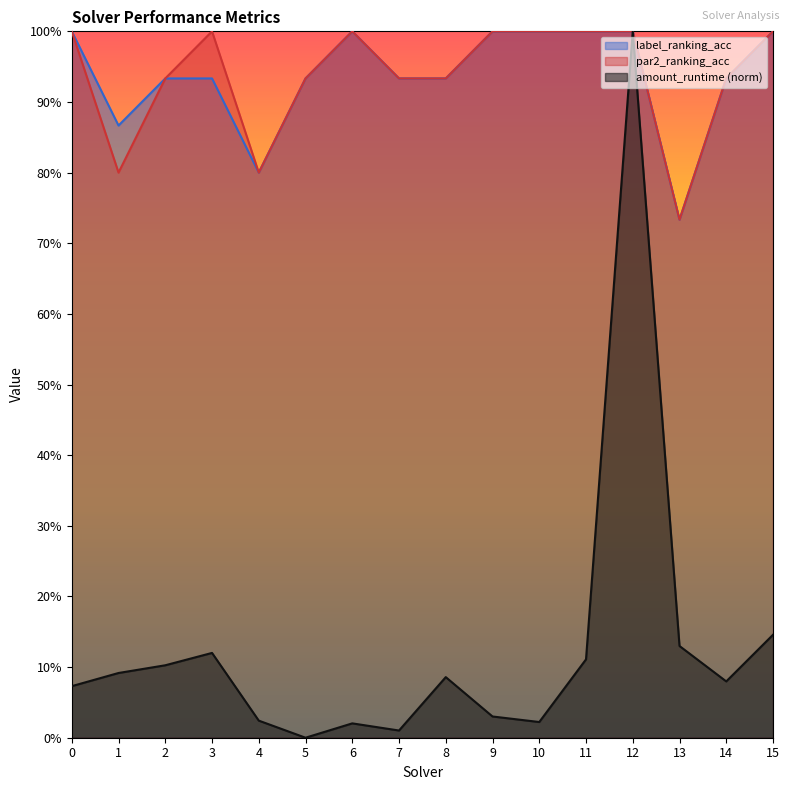

What is the value of the label_ranking_acc point at the 12th from the left?

1.0